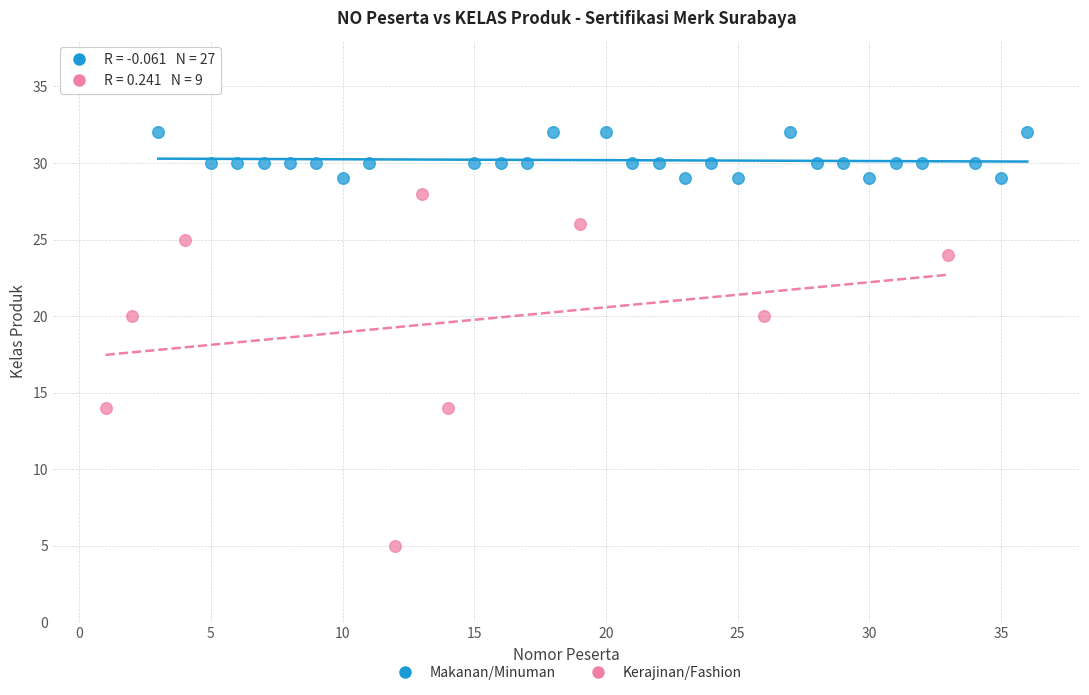

Which series contains the highest Y value?

Makanan/Minuman